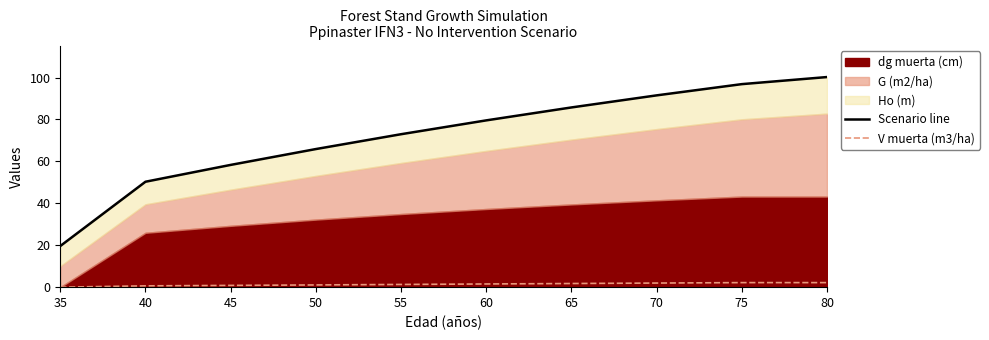

True or false: Scenario line and V muerta (m3/ha) intersect in this chart.

False